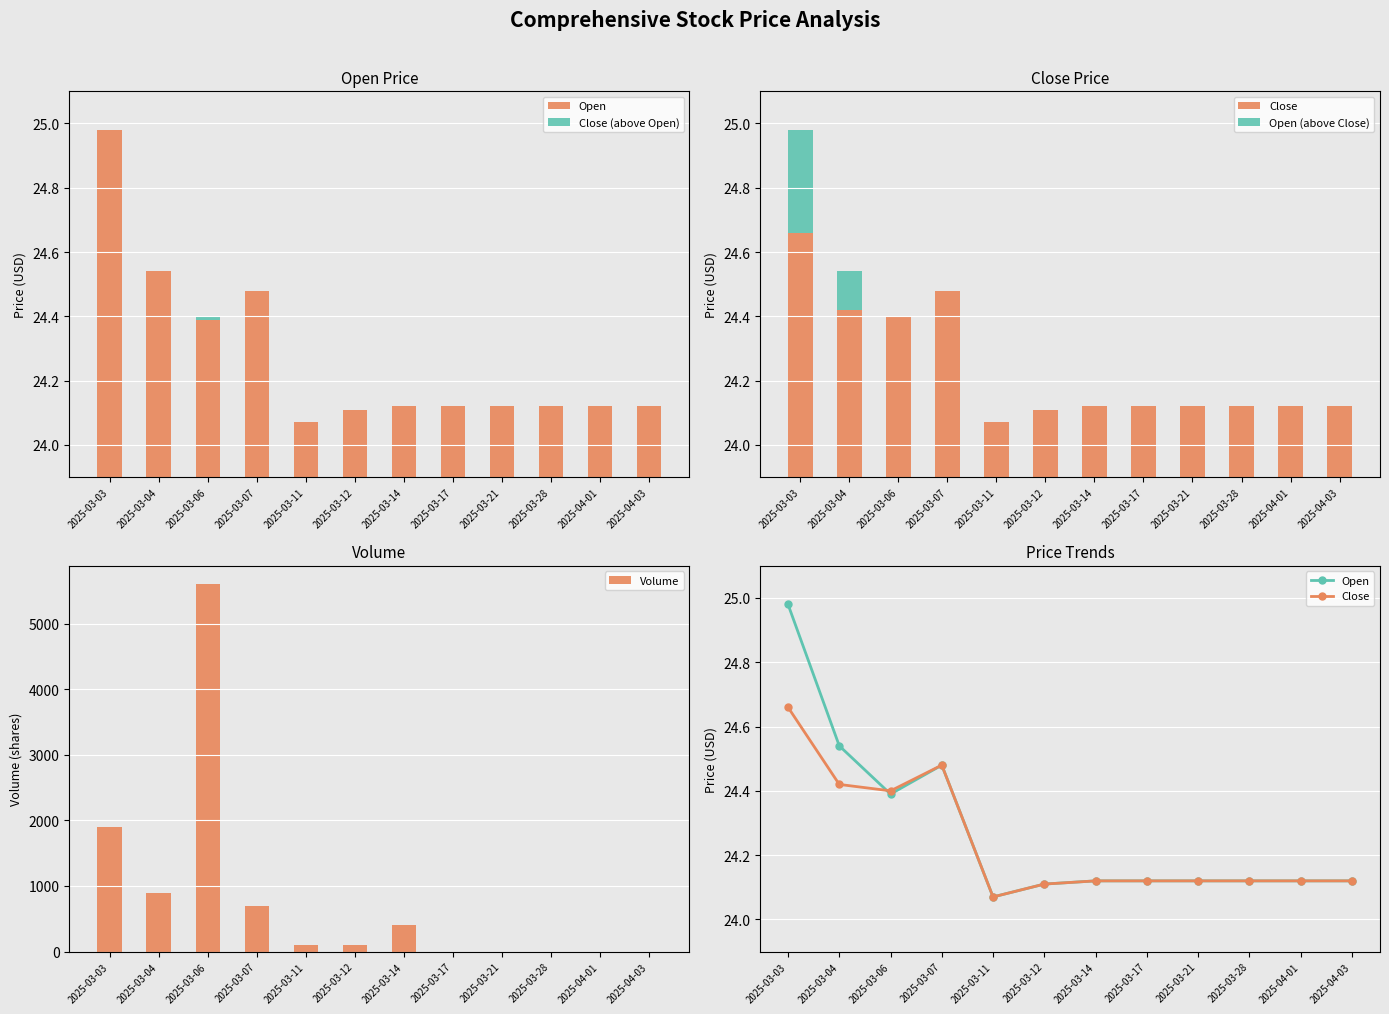

Is the value of Volume at 2025-04-01 greater than the value of Open at 2025-03-07?

No